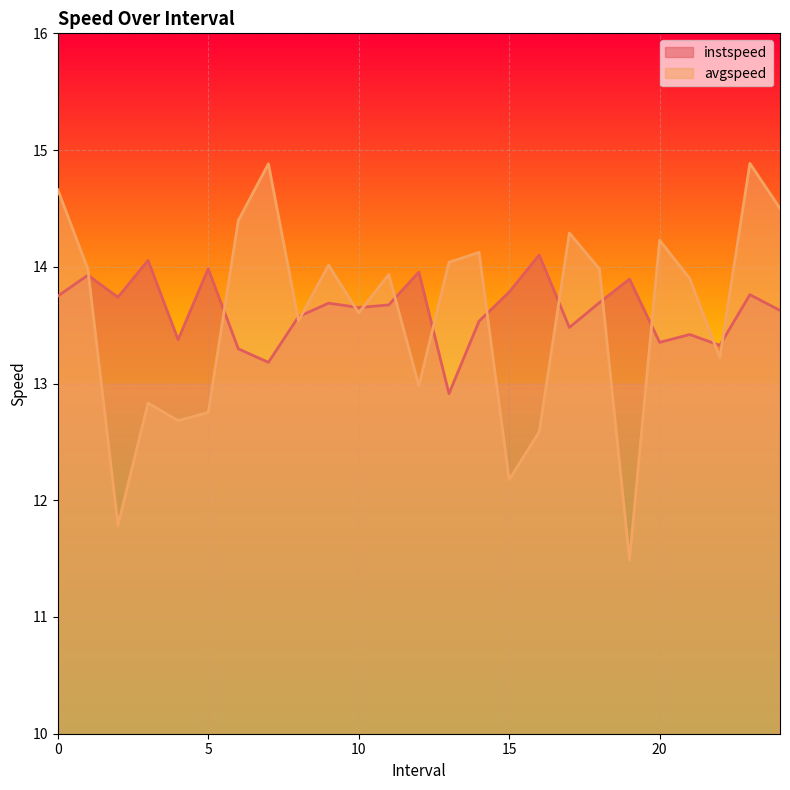

Count the number of categories in the chart.

25